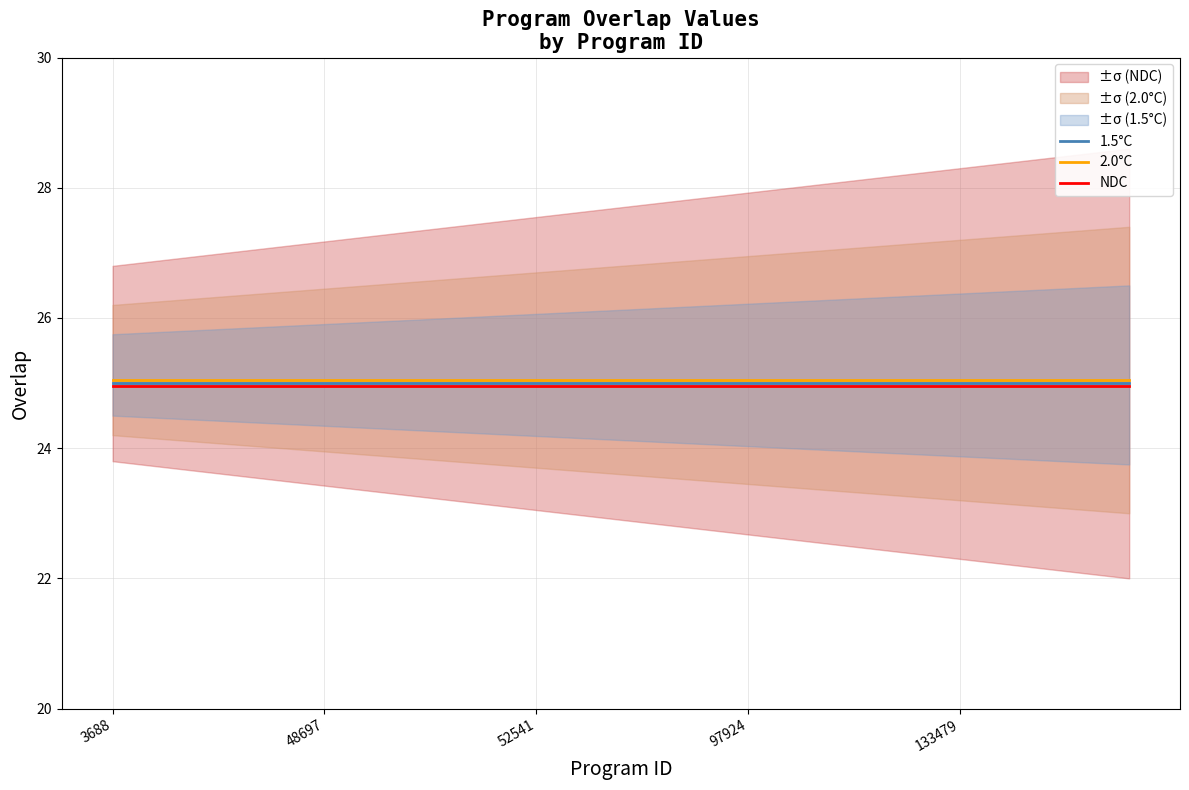

What is the lowest value of the 1.5°C series?

25.0